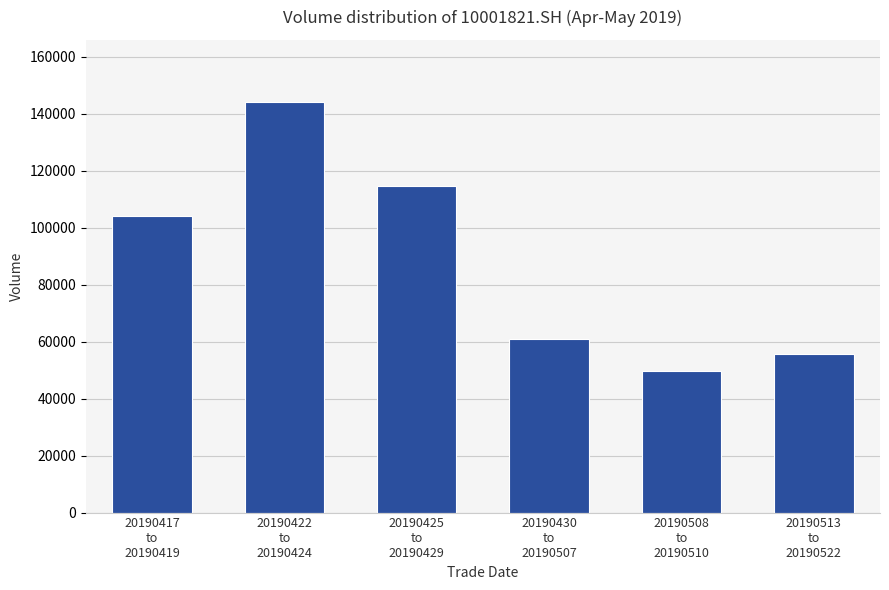

What is the label of the 5th bar from the left?

20190508
to
20190510